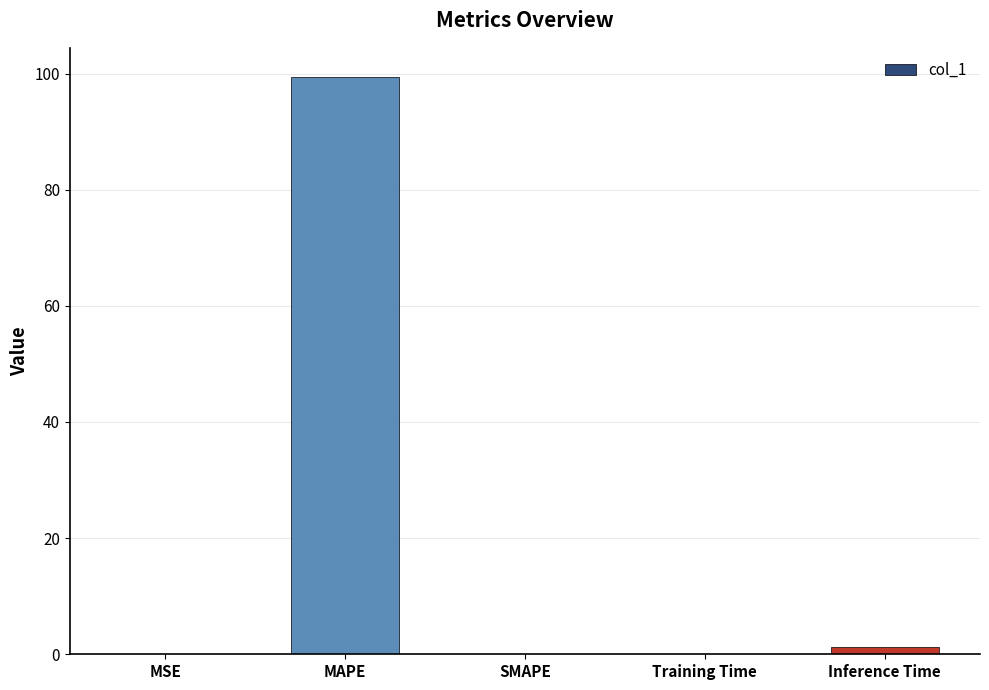

How many distinct data groups are displayed?

1